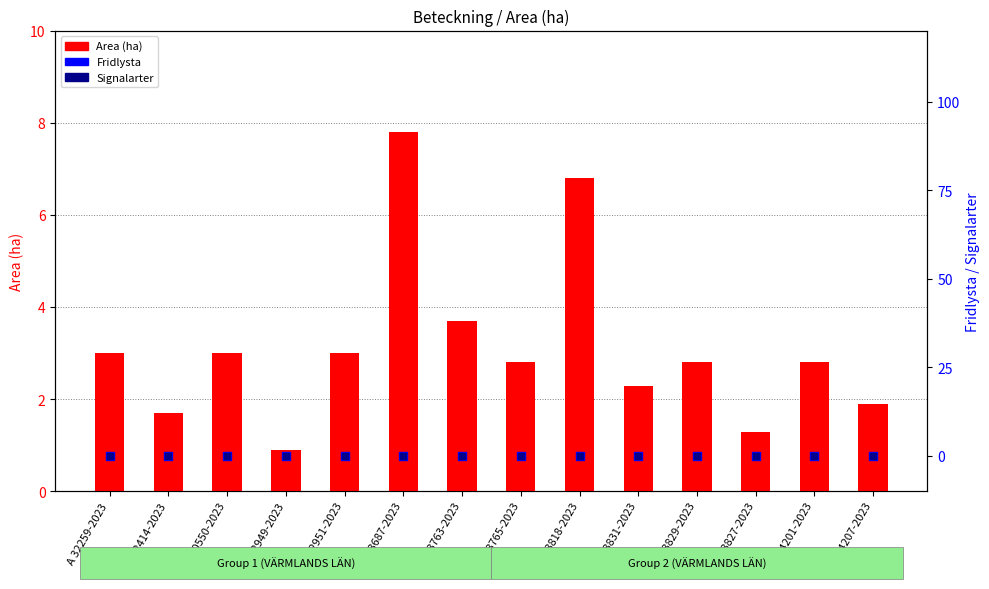

Is the value of Area (ha) at A 33763-2023 greater than the value of Fridlysta at A 33763-2023?

Yes